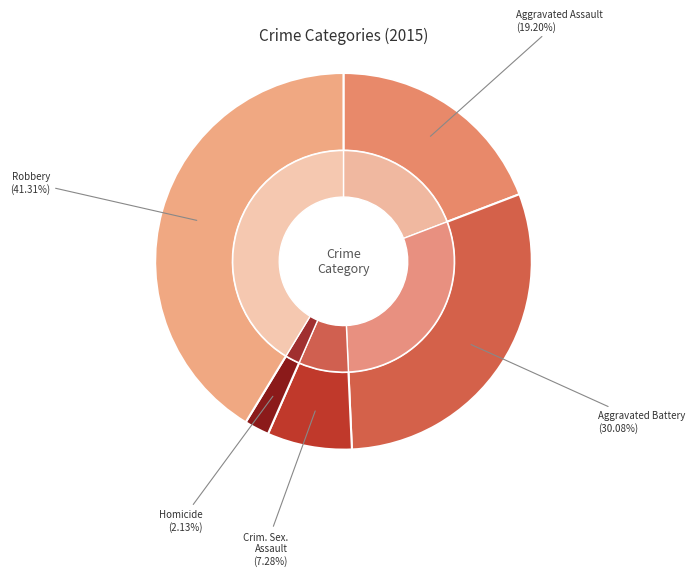

To the nearest percent, what portion does Homicide represent?

2%